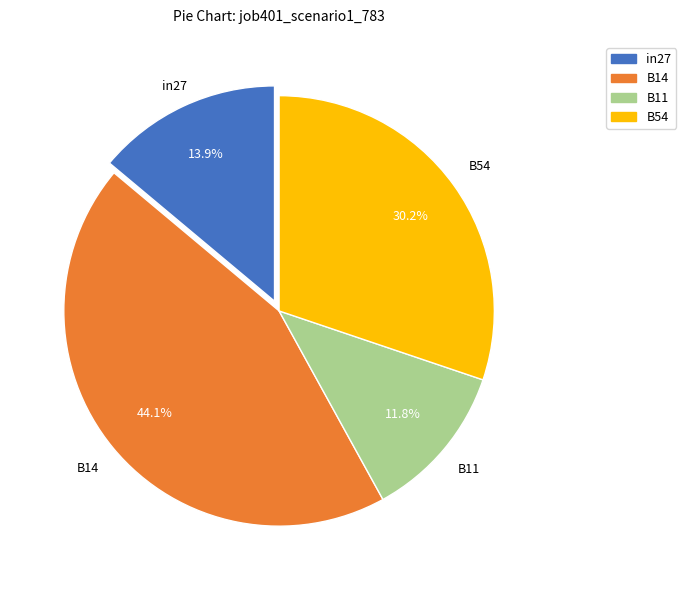

Does any single category account for the majority?

No